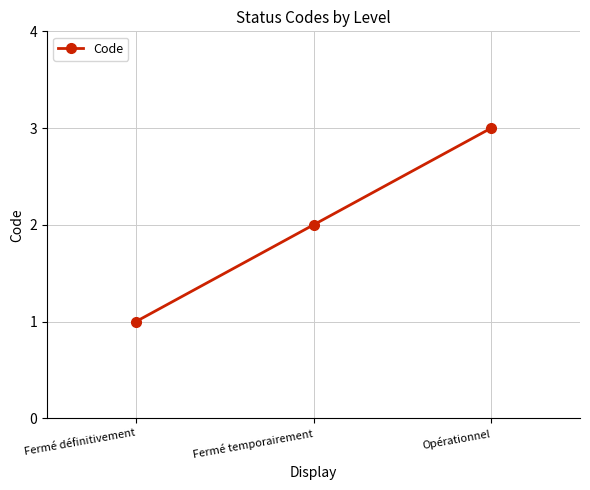

Reading right to left, extract all data points from this chart.

Opérationnel=3	Fermé temporairement=2	Fermé définitivement=1